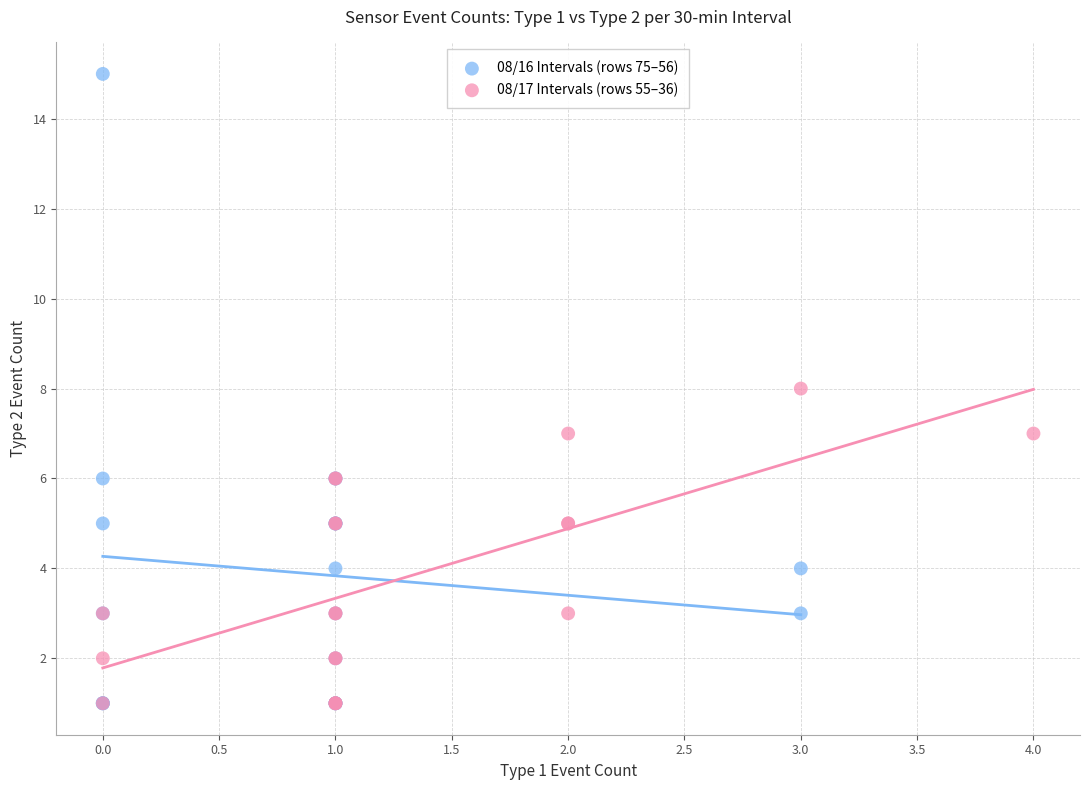

Which series has the largest Y range (max minus min)?

08/16 Intervals (rows 75–56)